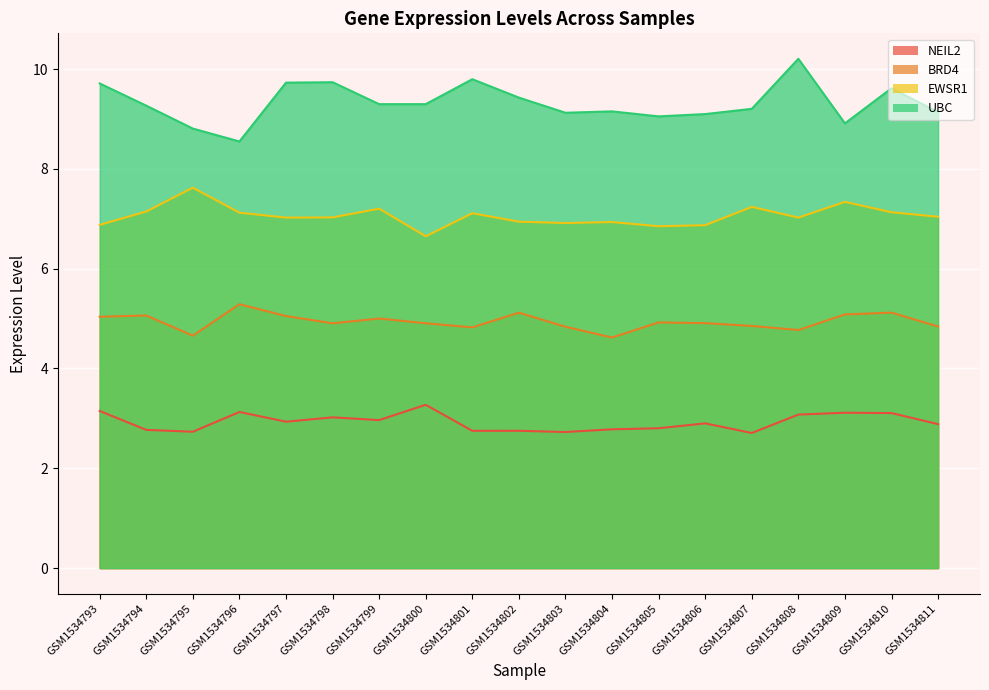

Rank the series by their average value, from lowest to highest.

NEIL2, BRD4, EWSR1, UBC